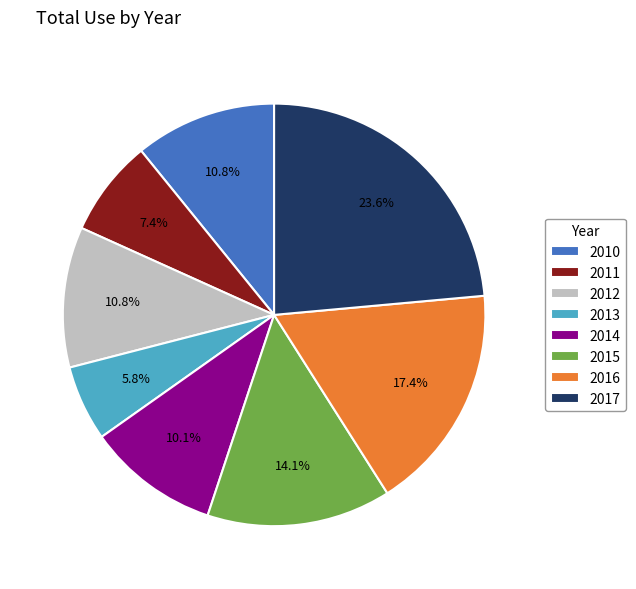

To the nearest percent, what is the difference between the largest and smallest slice percentages?

18%